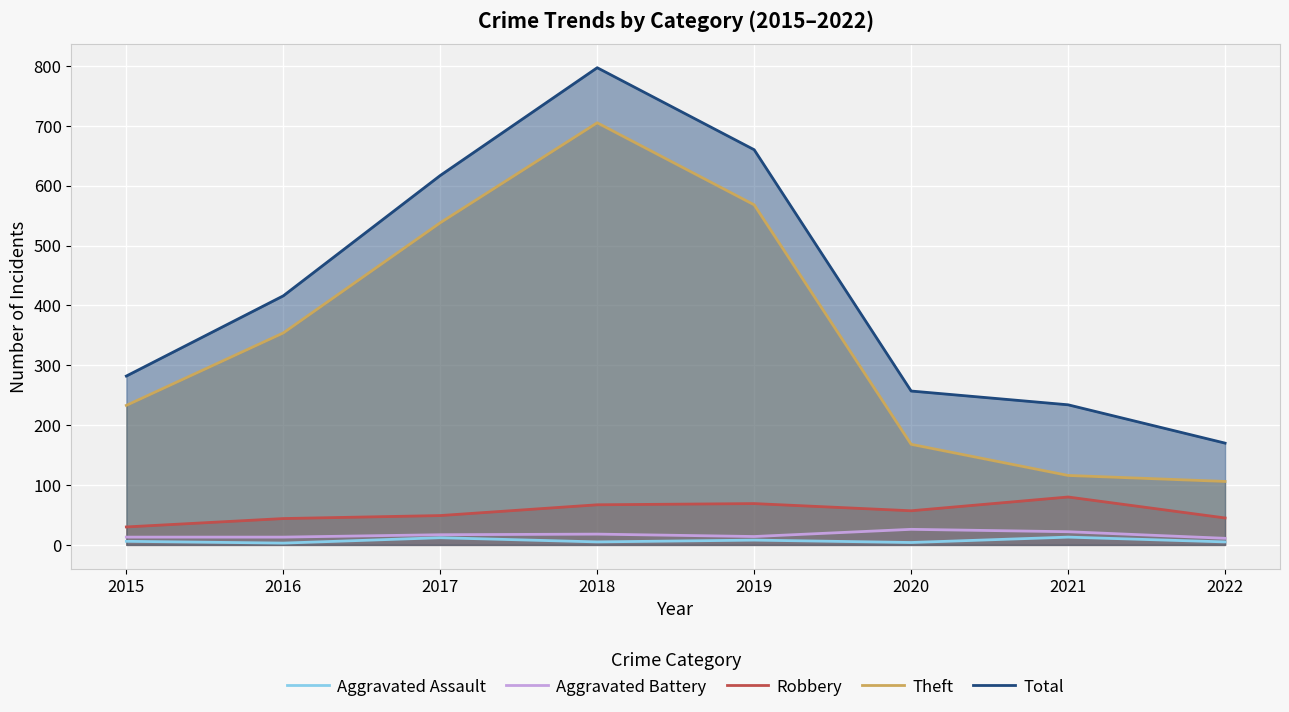

In Total, how many points are higher than both neighbors (excluding endpoints)?

1